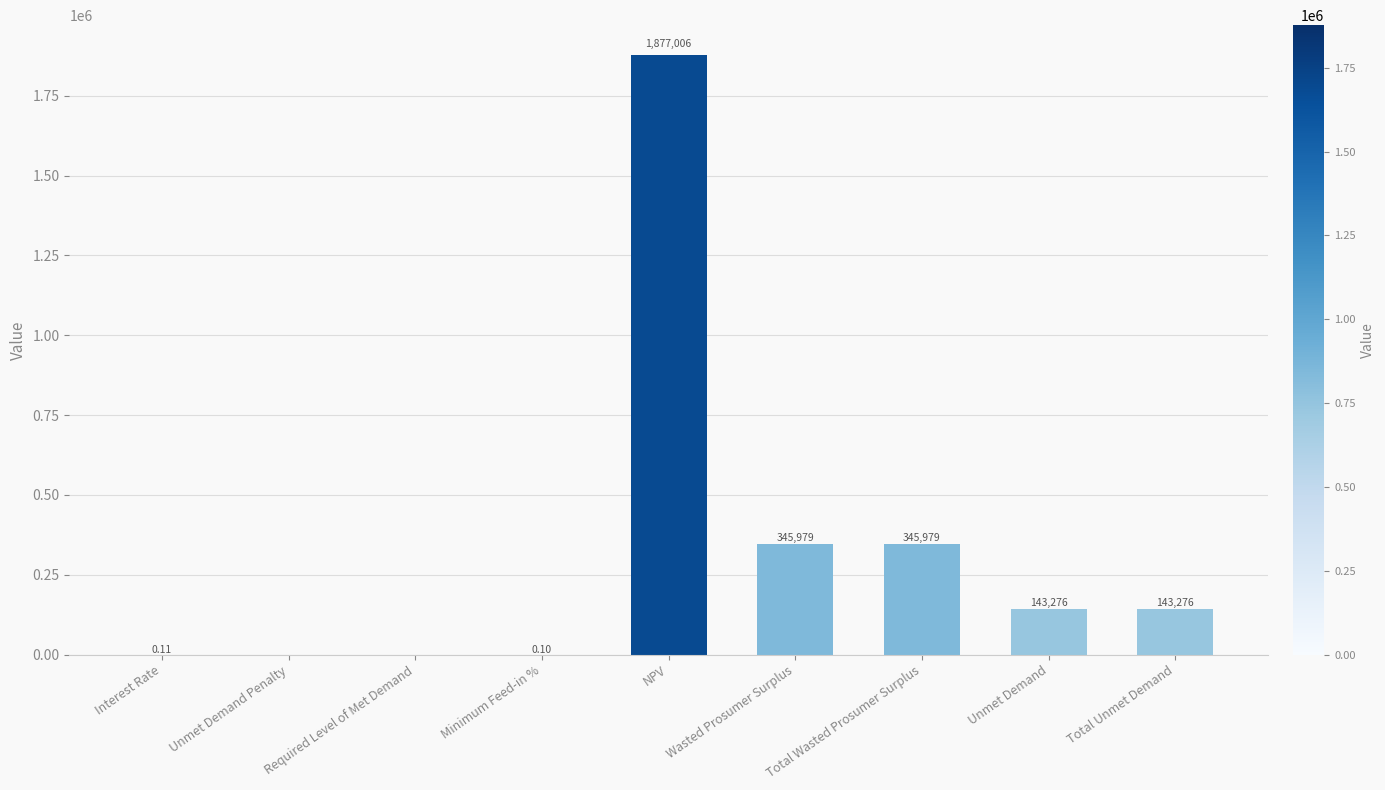

Which category has the highest value across all series?

NPV